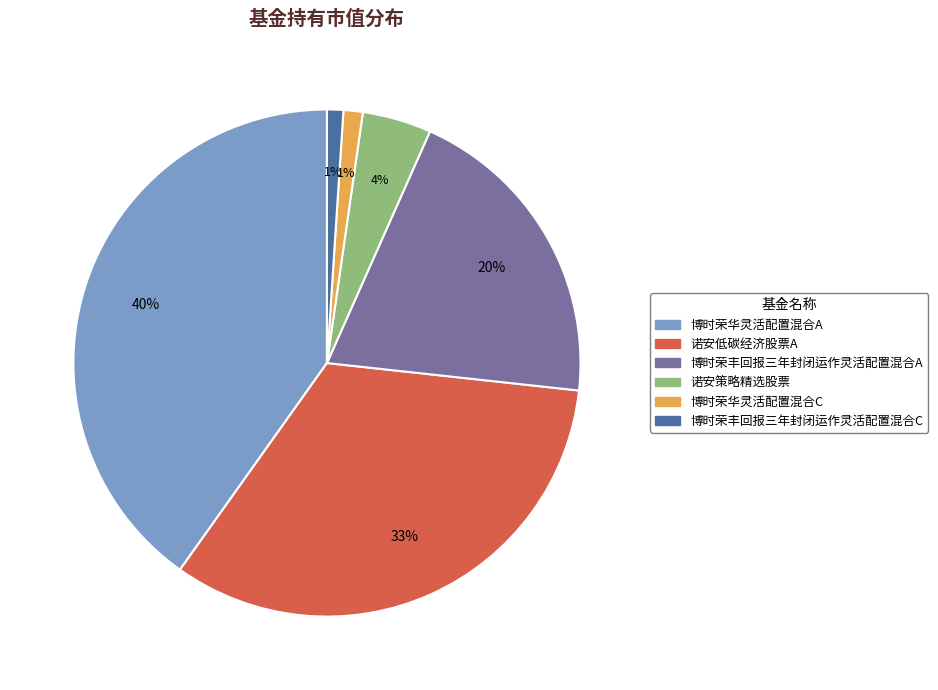

Is there any slice that represents more than half of the pie?

No